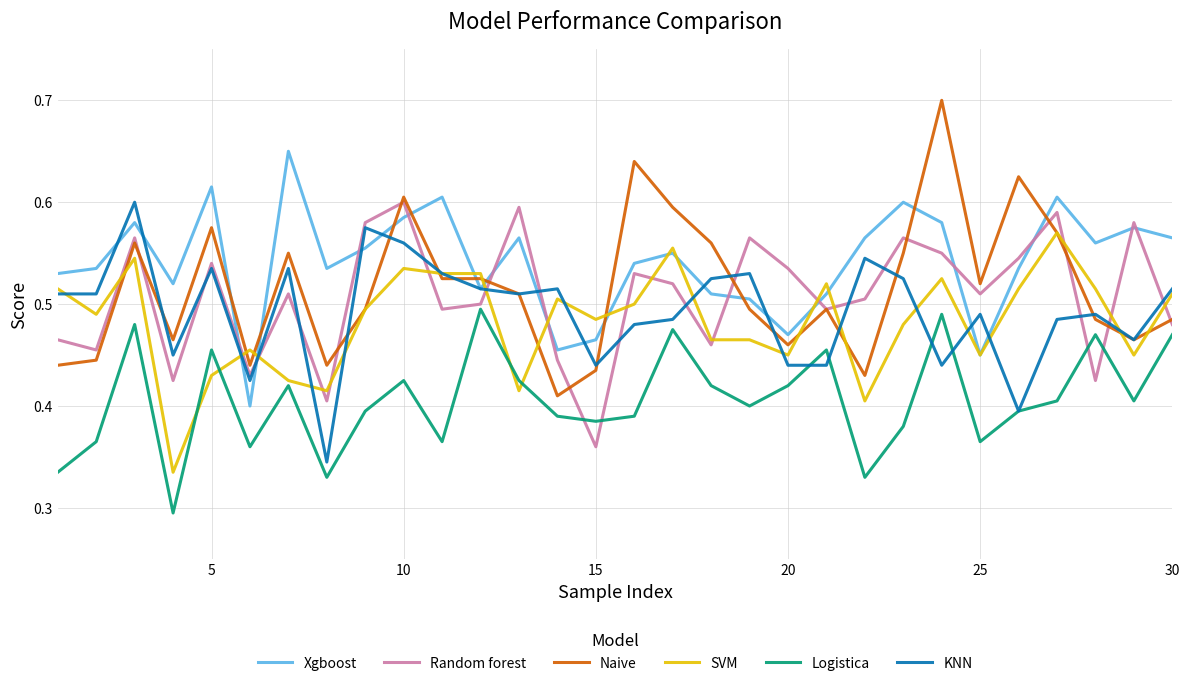

Which series has the widest spread of values?

Naive